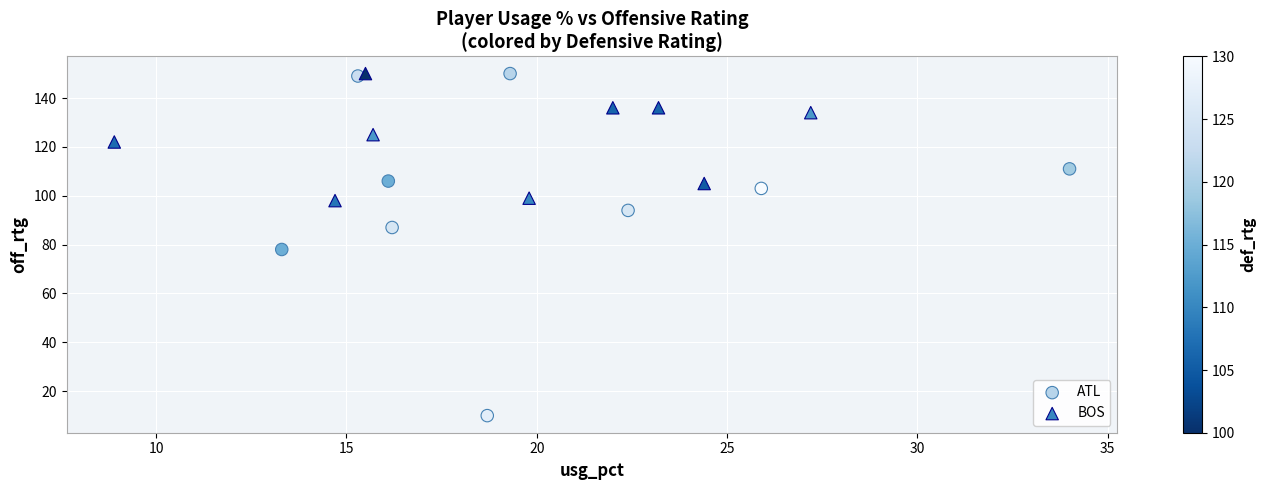

What are all the series names shown in the legend?

ATL, BOS